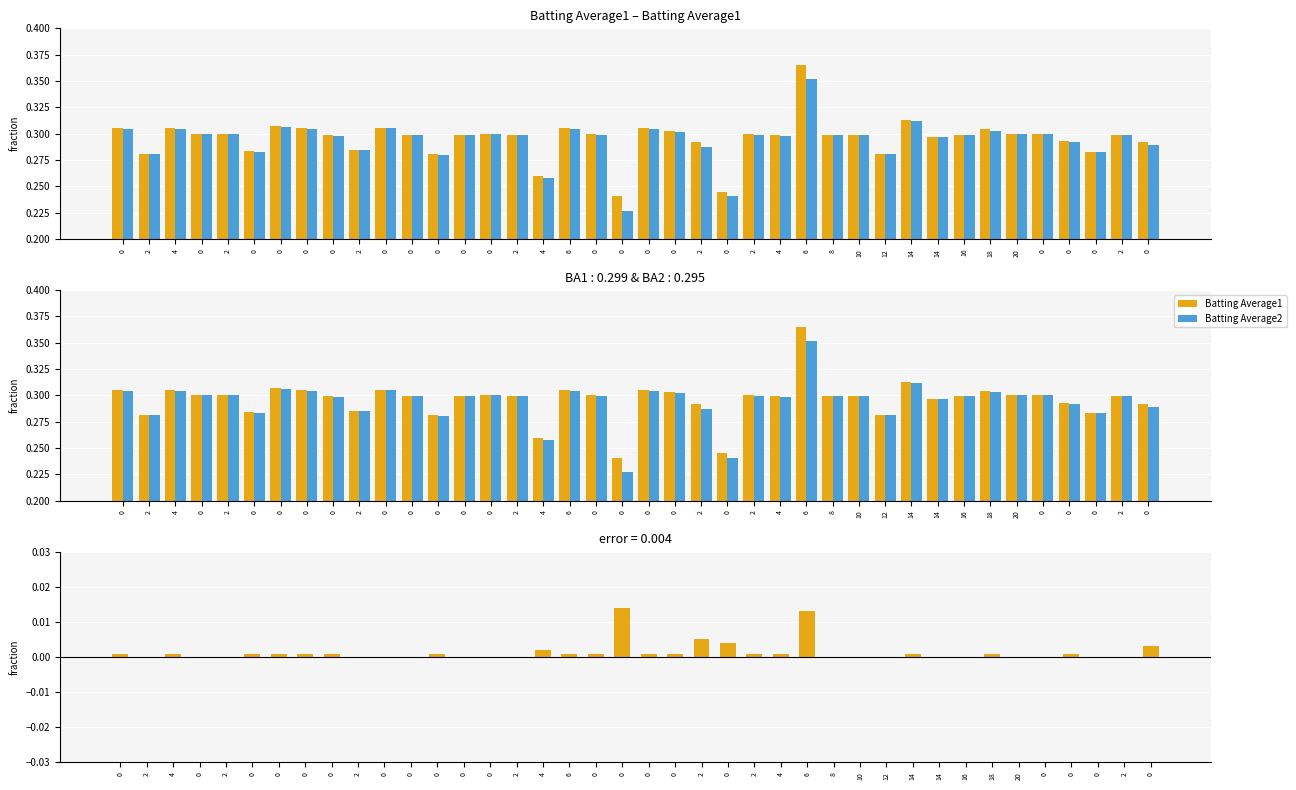

True or false: Difference (BA1 - BA2) has a value of 0.0 at 6.

False